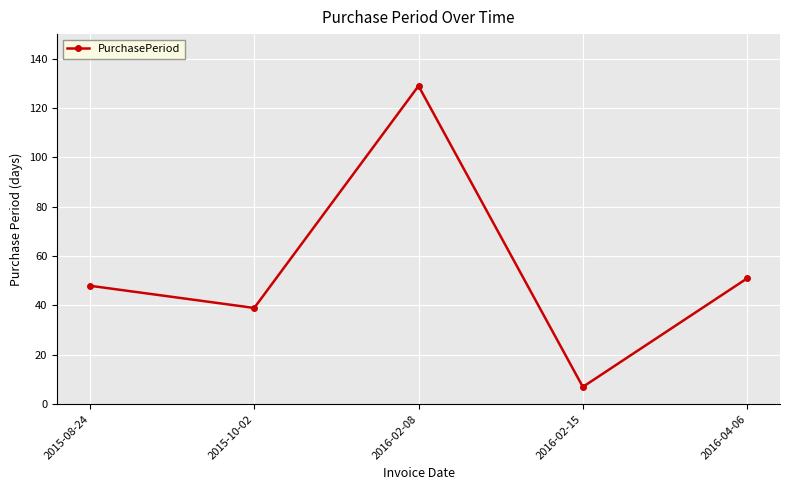

Where is the data nearest to the value 68?

2016-04-06